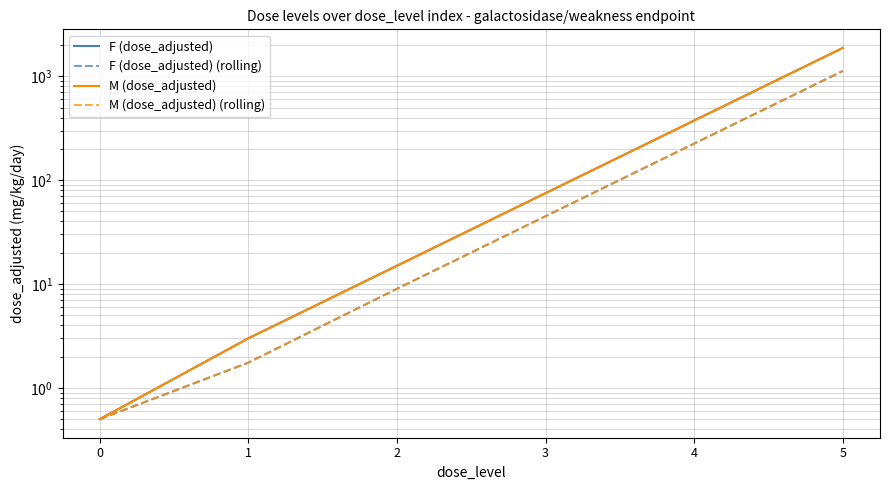

What are all the series names shown in the legend?

F (dose_adjusted), F (dose_adjusted) (rolling), M (dose_adjusted), M (dose_adjusted) (rolling)